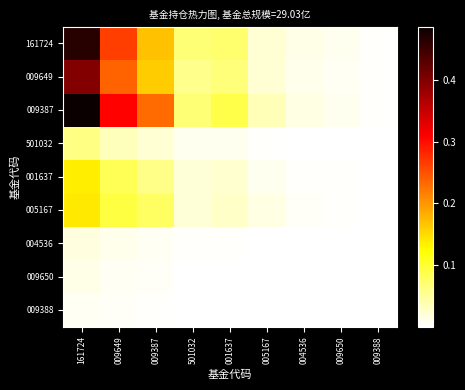

Which series has the widest spread of values?

009387